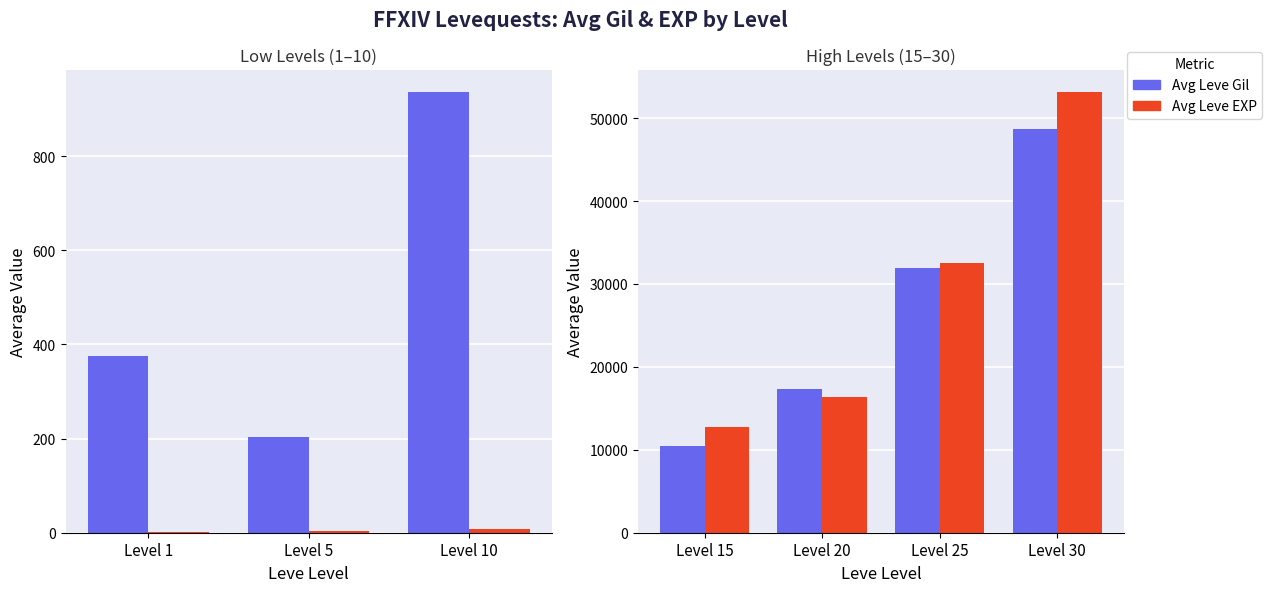

Is it true that Avg Leve Gil equals 49287.9 at Level 25?

False